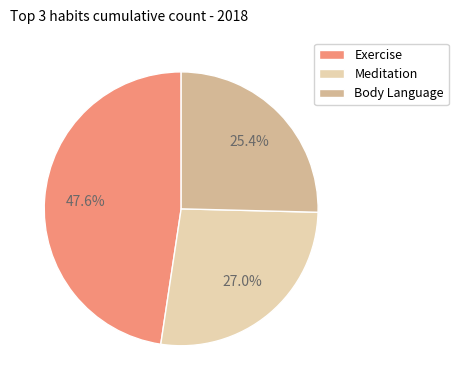

The Exercise slice represents 48% of the pie. True or false?

True